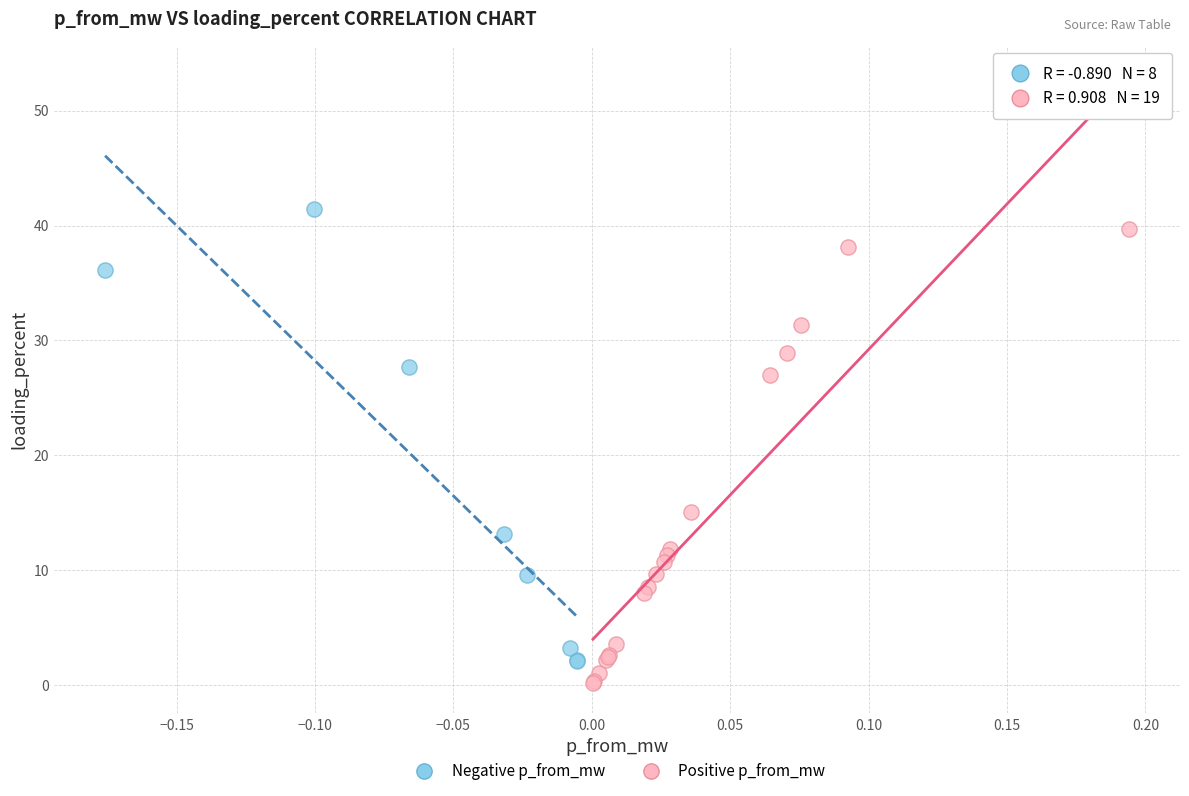

Which series reaches the minimum Y coordinate?

Positive p_from_mw